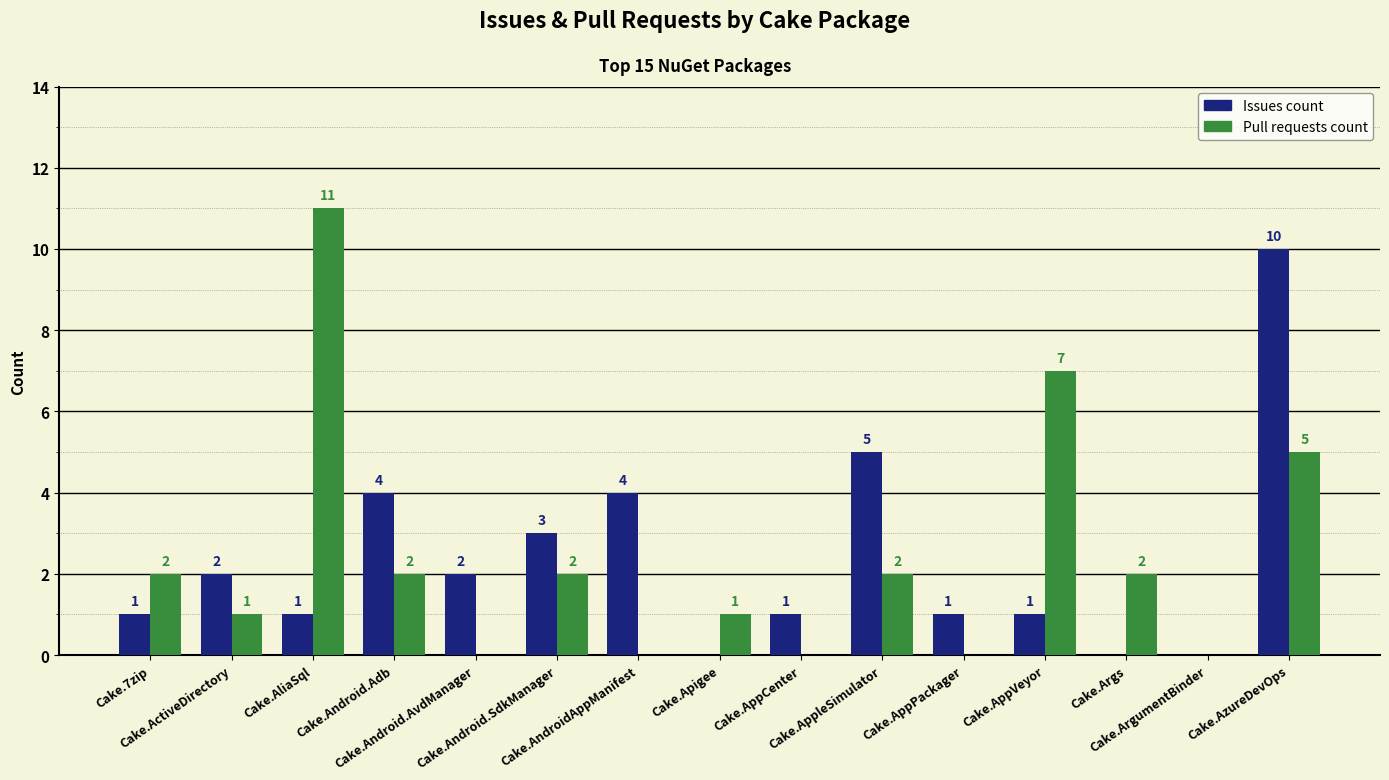

What is the maximum value for Pull requests count?

11